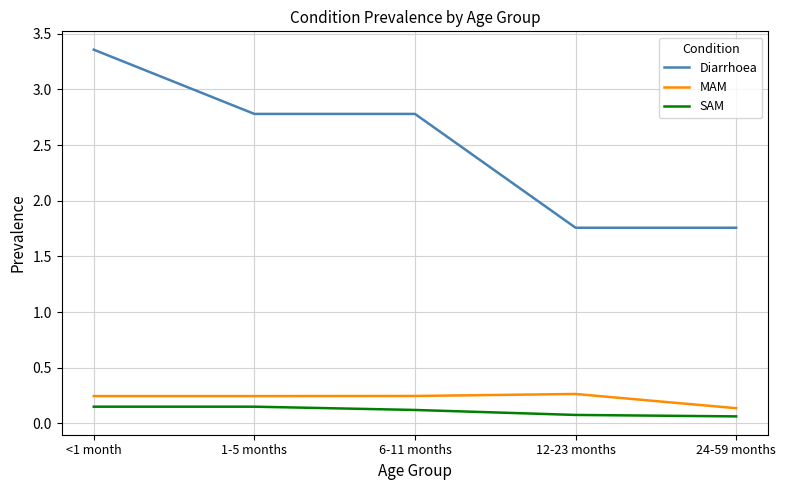

Is the value of Diarrhoea at 1-5 months greater than the value of MAM at 12-23 months?

Yes